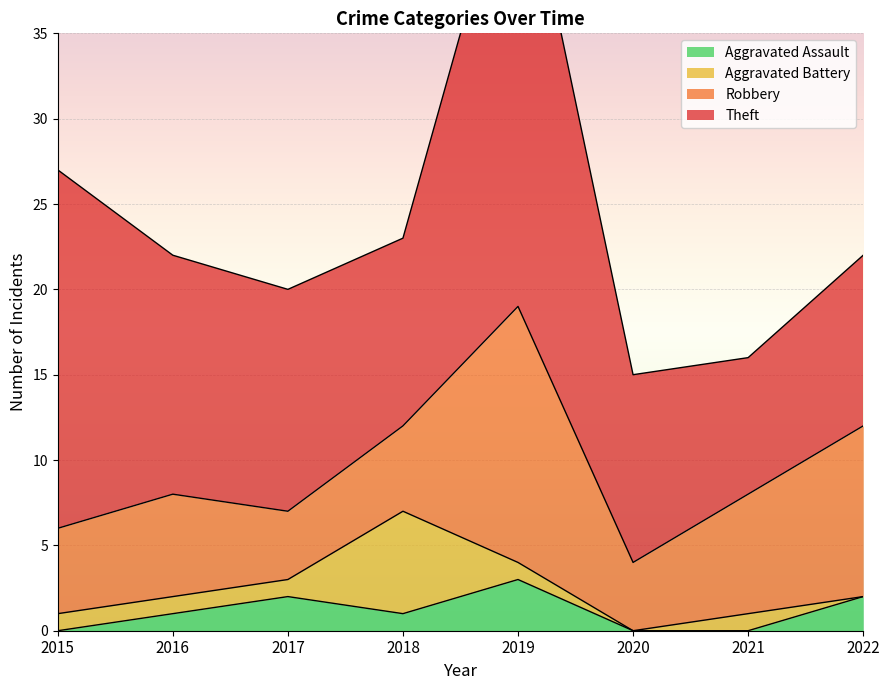

The value of Robbery at 2021 is 2. True or false?

False